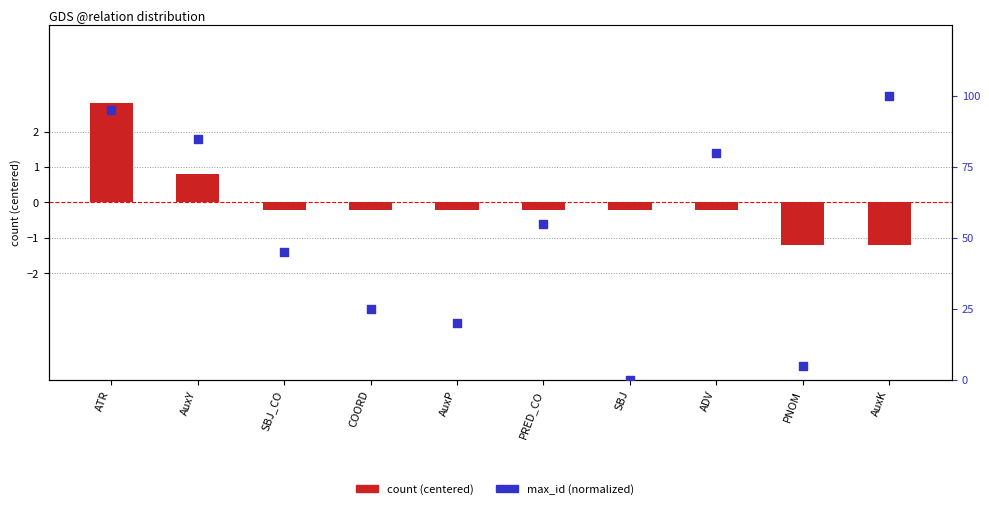

What are all the series names shown in the legend?

count (centered), max_id (normalized)